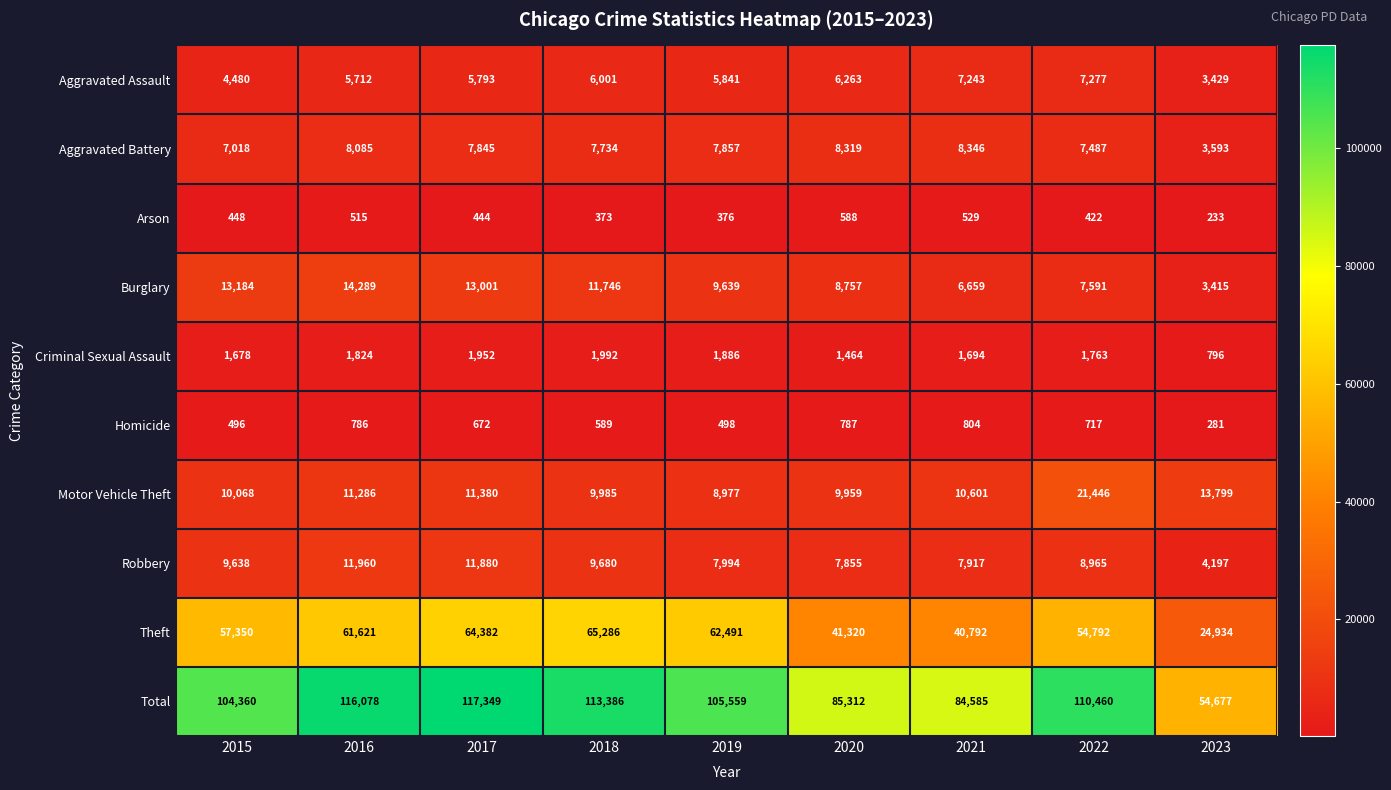

What is the difference between the maximum and second lowest values in the Arson series?

215